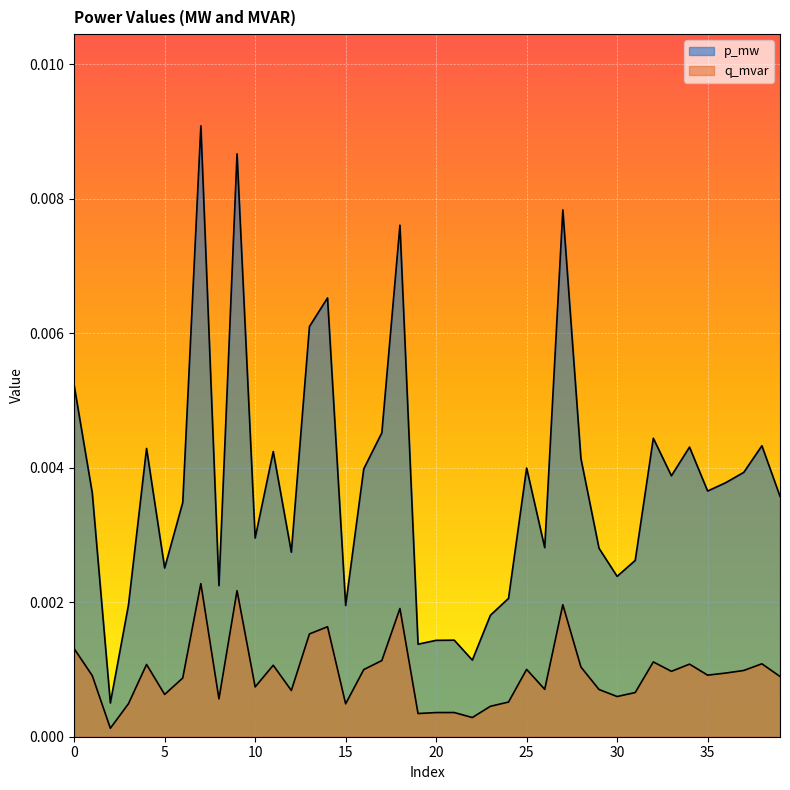

Where is q_mvar nearest to the value 0?

2